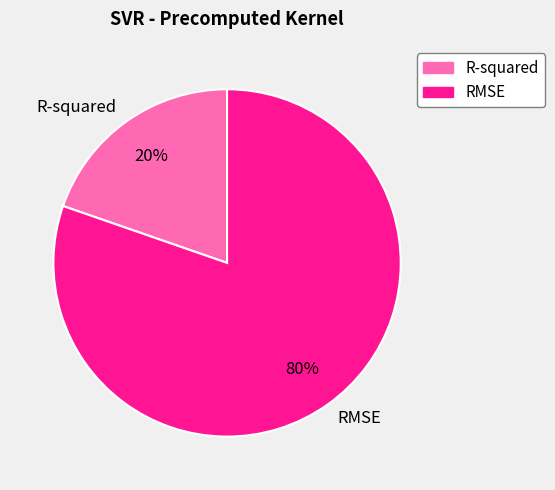

Do RMSE and R-squared together represent more than half of the pie?

Yes